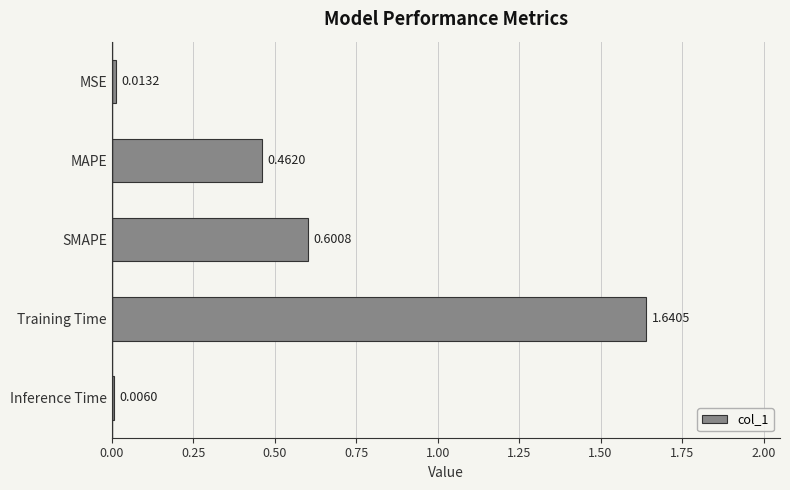

Which category has the highest value across all series?

Training Time